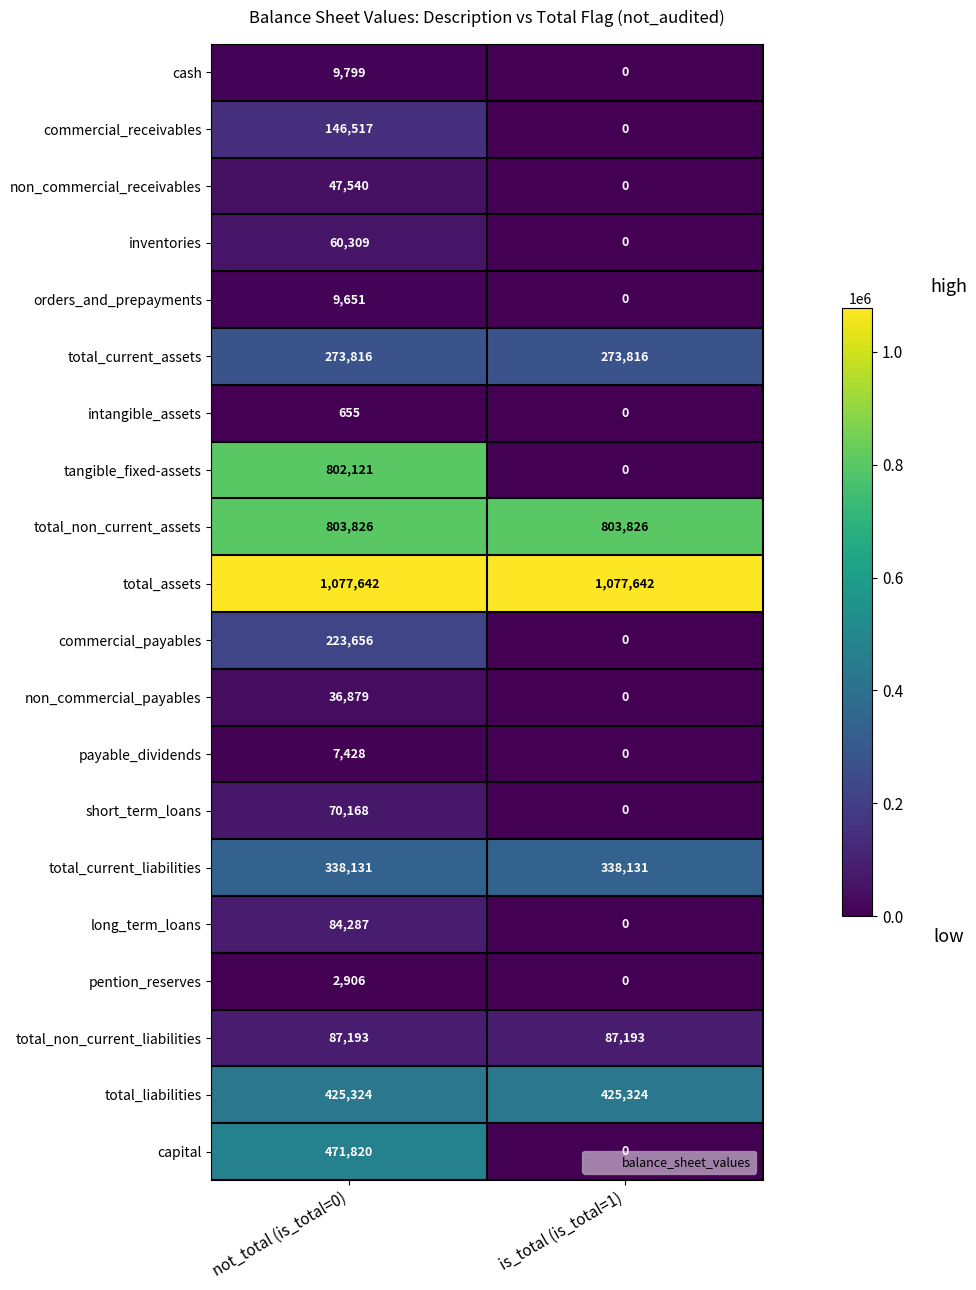

What is the spread (max minus min) of values at not_total (is_total=0)?

1076987